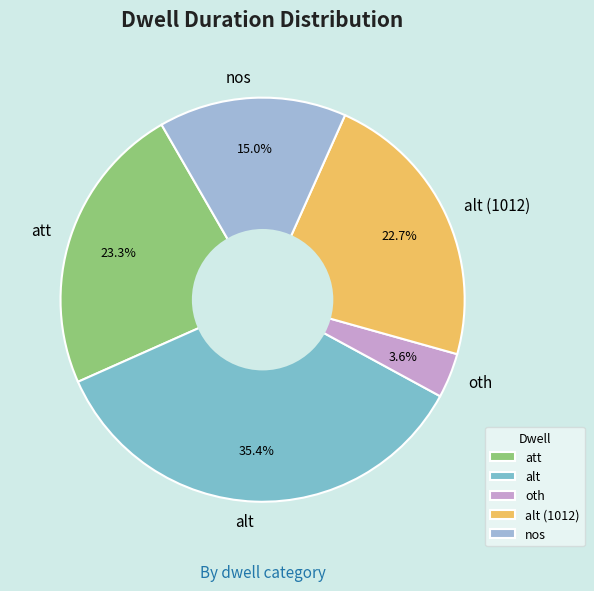

What is the largest slice in the pie chart?

alt